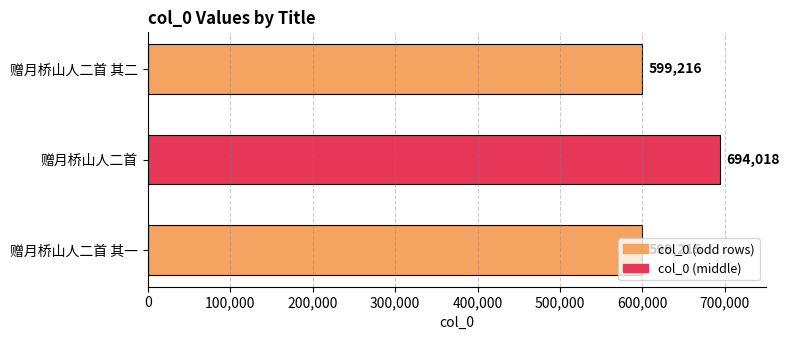

What is the maximum value shown in the chart?

694018